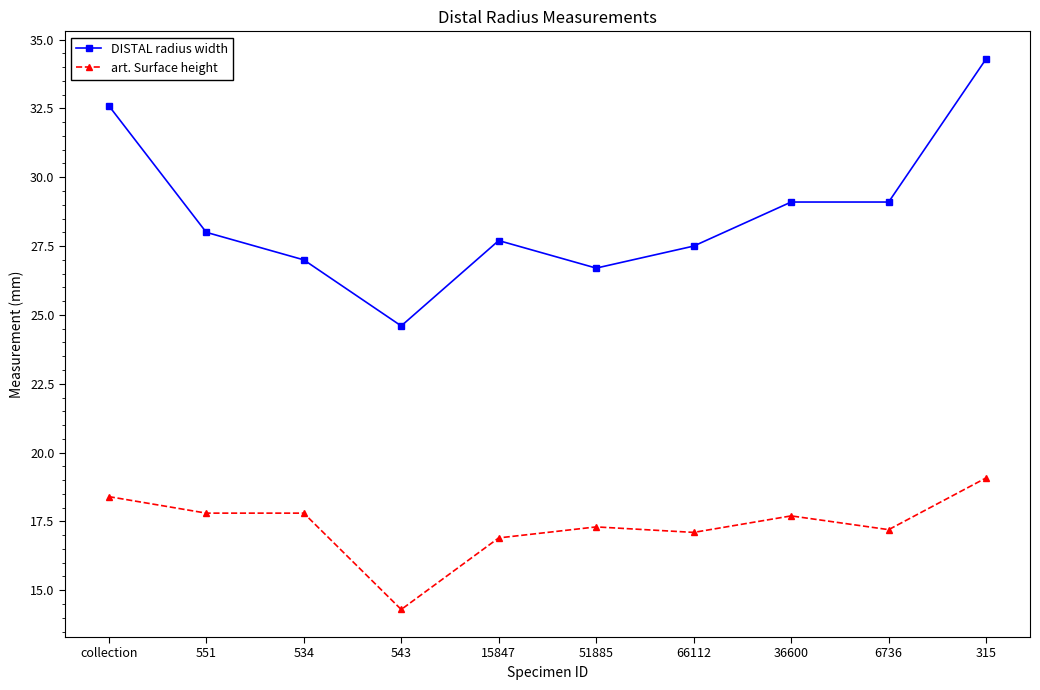

Which series changed the most between 534 and 6736?

DISTAL radius width